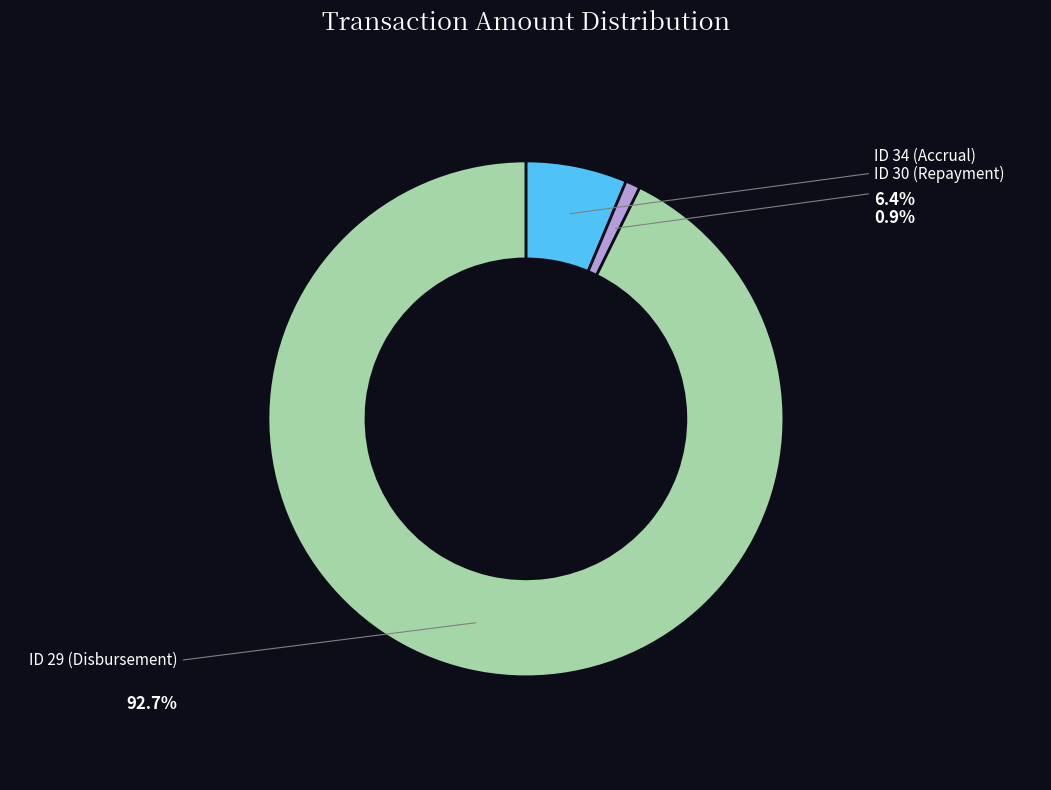

Which slice is the largest?

ID 29 (Disbursement)